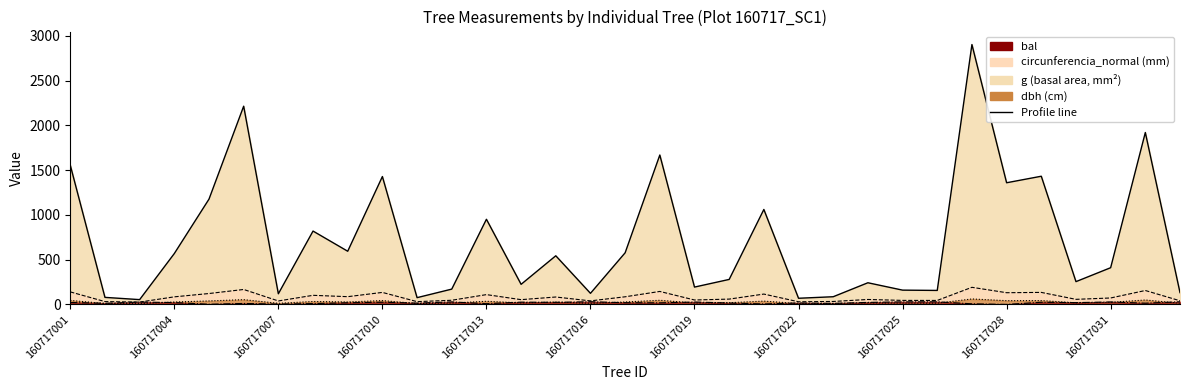

The dbh series shows 26.9 at 160717004. True or false?

True